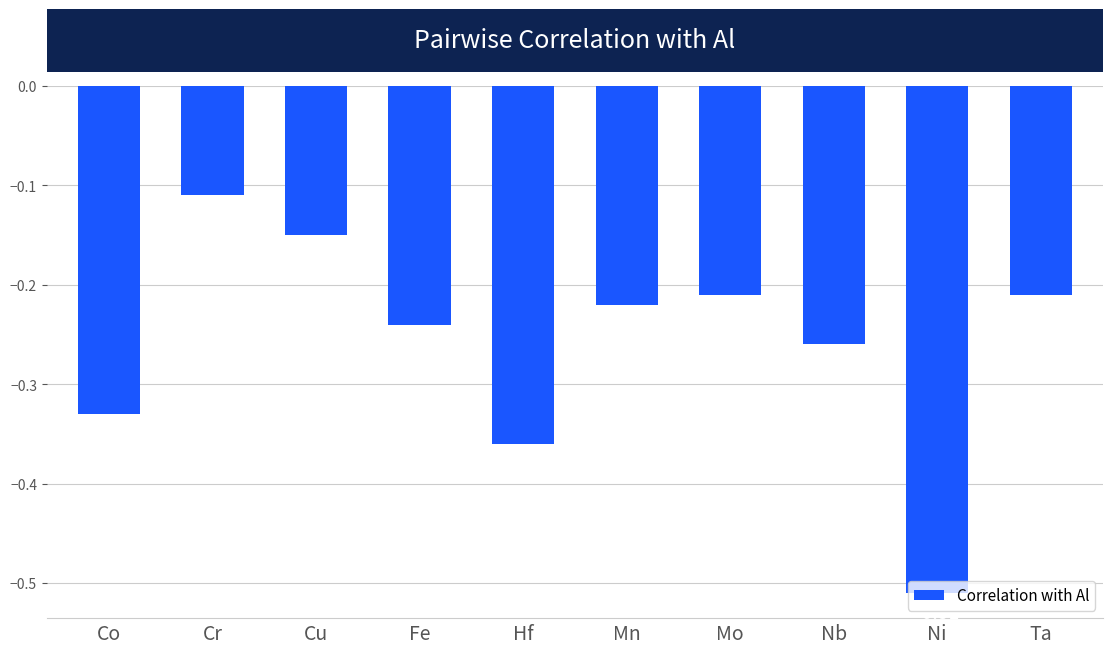

Are the bars horizontal?

No